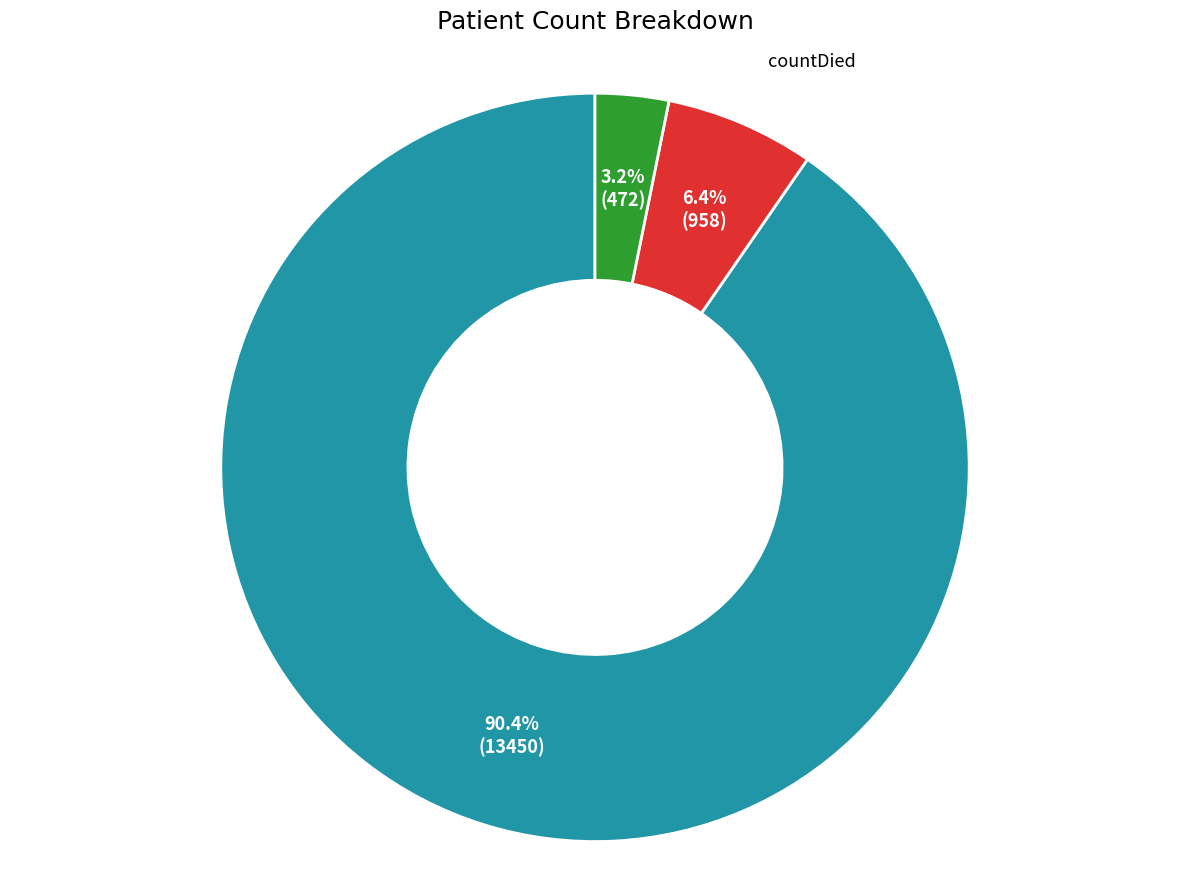

What percentage is the count slice, to the nearest percent?

90%